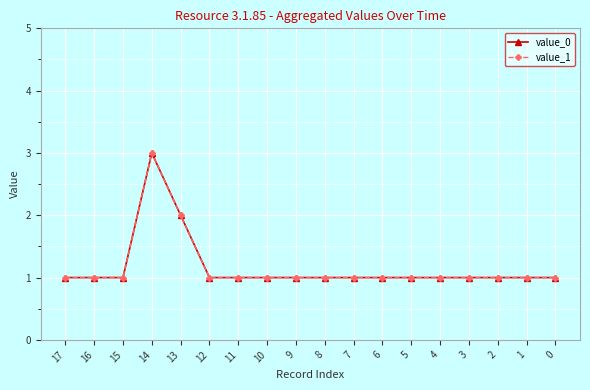

How many value_0 values are between 1 and 2?

17